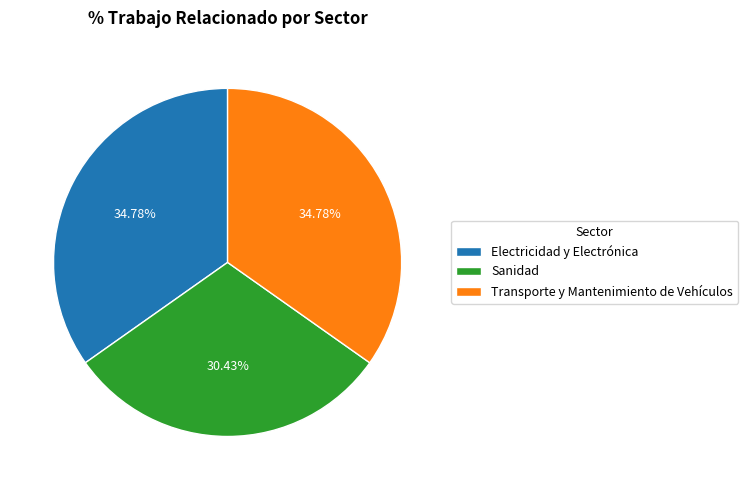

To the nearest percent, what portion does Transporte y Mantenimiento de Vehículos represent?

35%